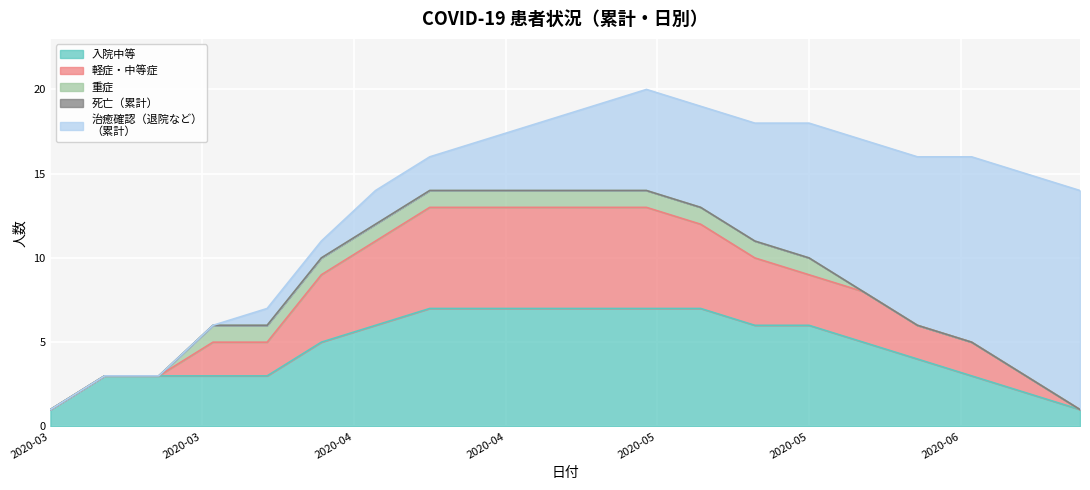

Between 2020-04-14 and 2020-06-13, which series saw the biggest shift?

治癒確認（退院など）
（累計）